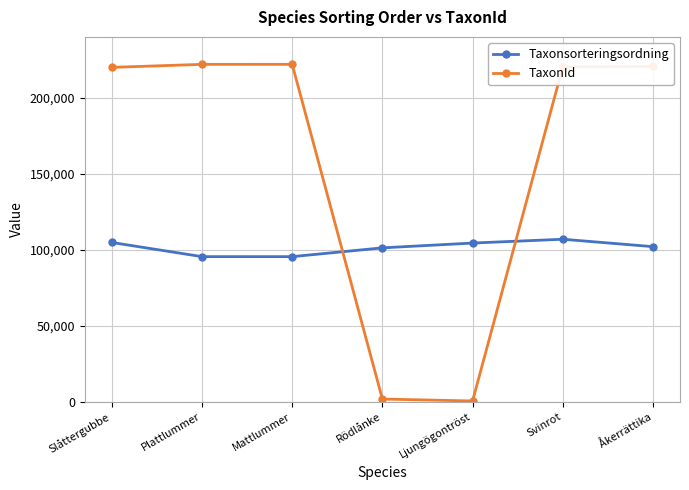

Count the number of categories in the chart.

7